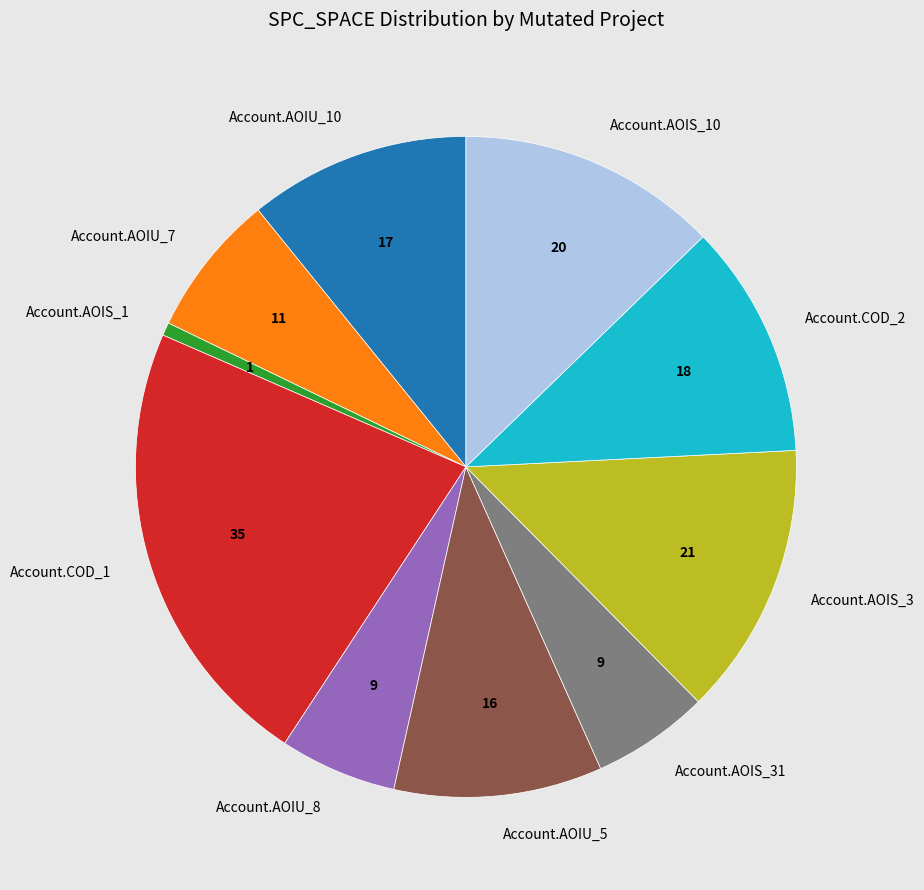

What is the ratio of the value at Account.COD_2 to the value at Account.AOIU_10?

1.1